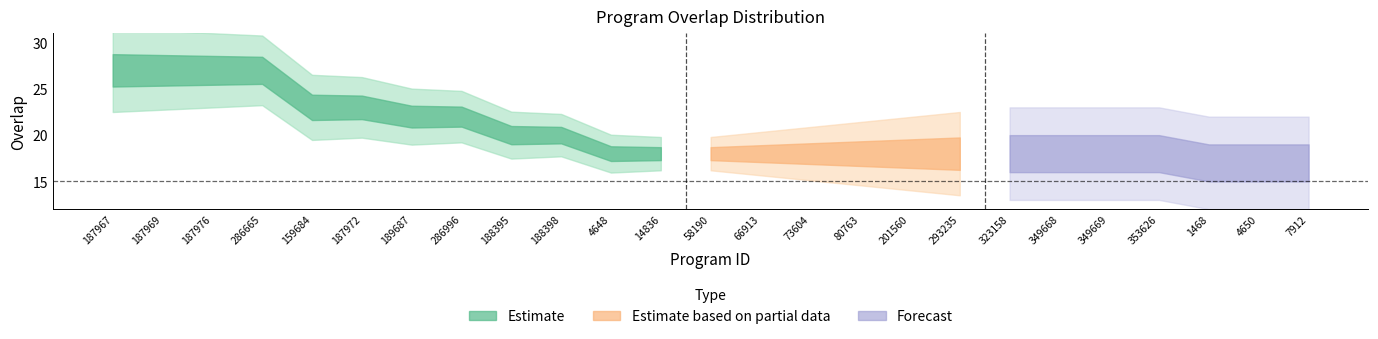

Reading left to right, what are all the values shown in this chart?

187967=27	187969=27	187976=27	286665=27	159684=23	187972=23	189687=22	286996=22	188395=20	188398=20	4648=18	14836=18	58190=18	66913=18	73604=18	80763=18	201560=18	293235=18	323158=18	349668=18	349669=18	353626=18	1468=17	4650=17	7912=17